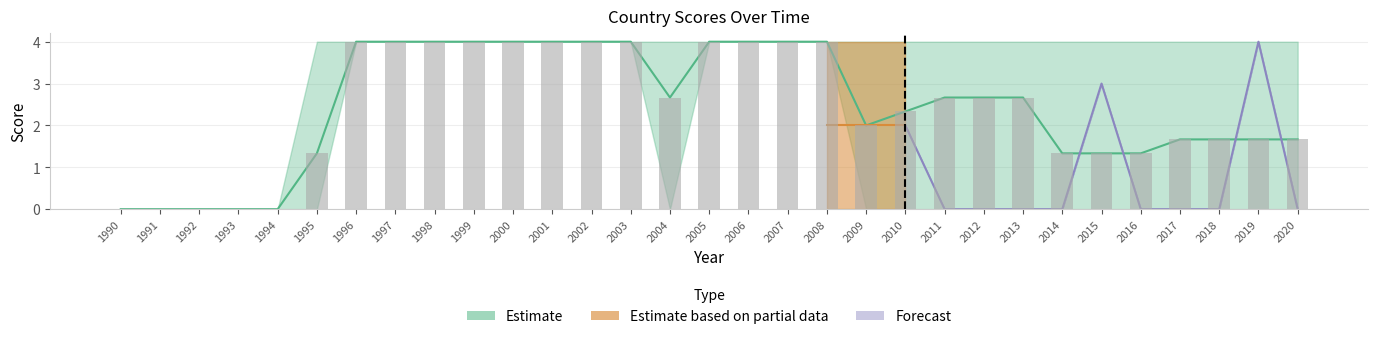

True or false: Gambia has a value of 0 at 2014.

True